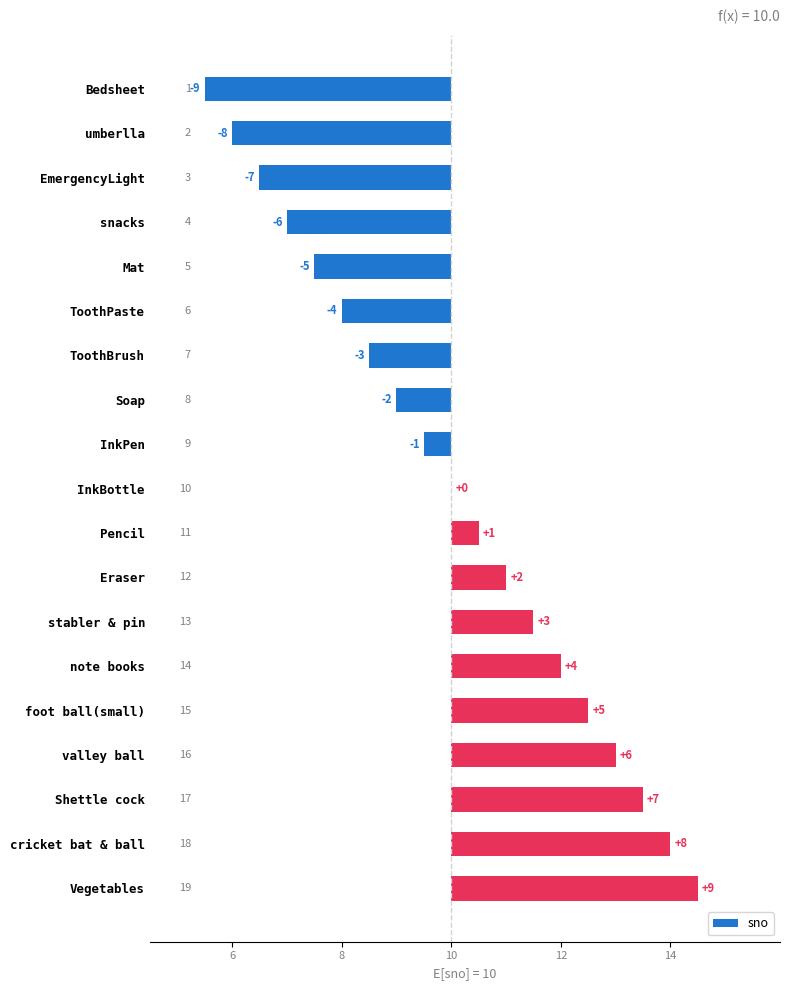

What is the difference between the maximum and minimum values?

18